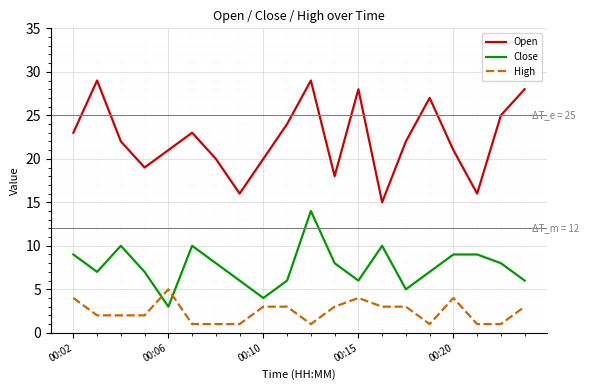

What are all the series names shown in the legend?

Open, Close, High